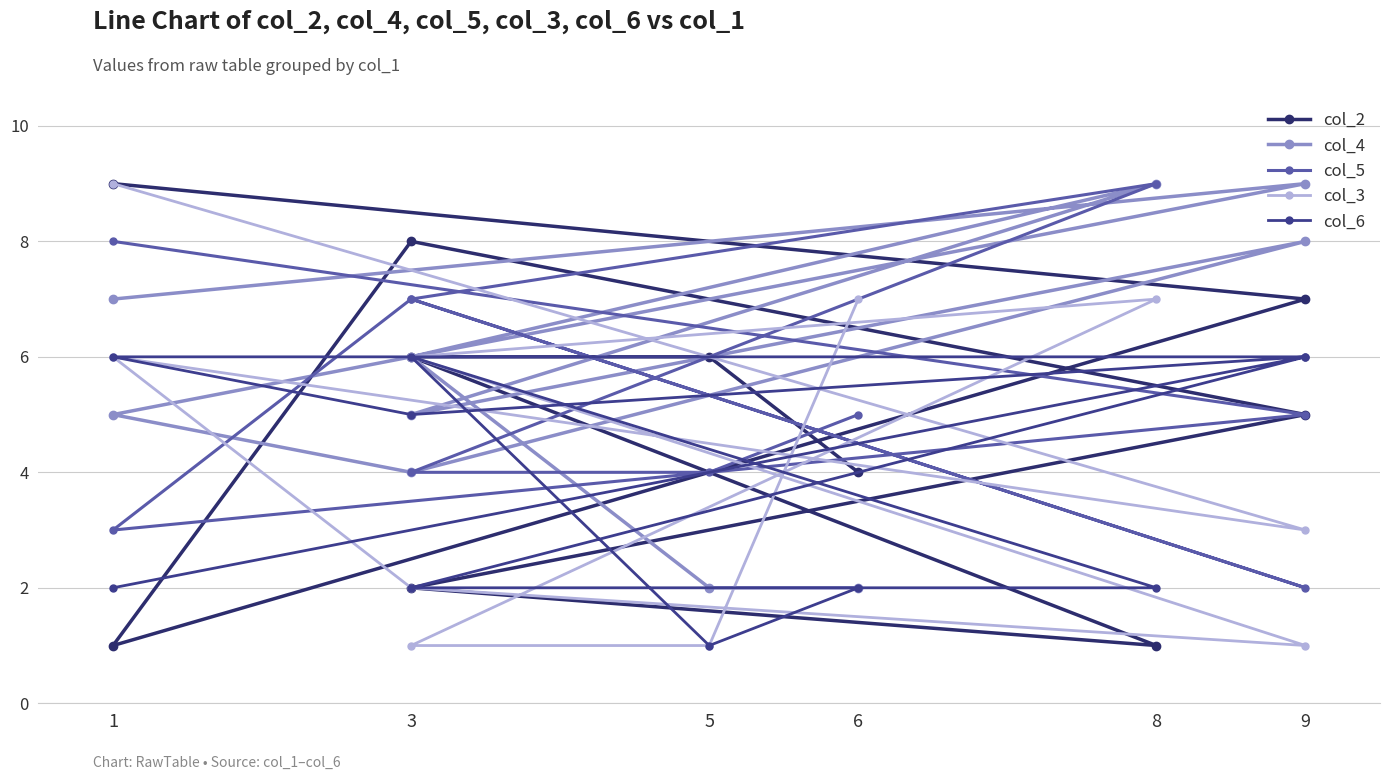

Between 8 and 1, which is larger?

1